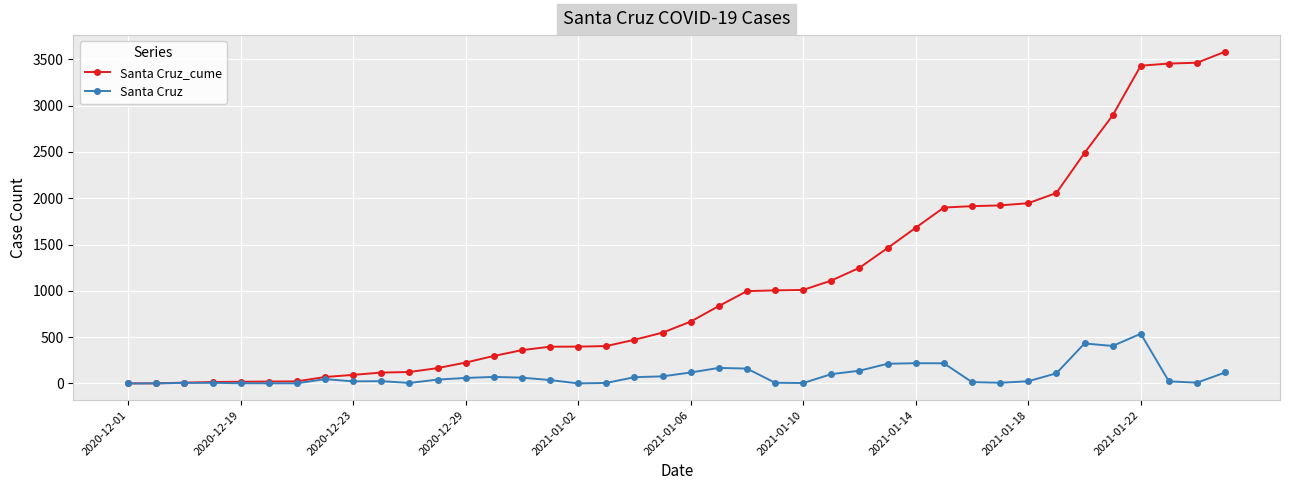

How many categories are shown in the chart?

40